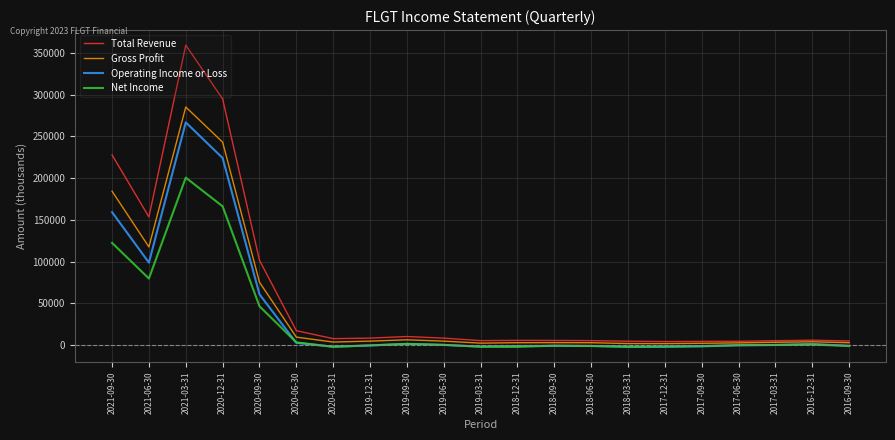

Which category has the highest value across all series?

2021-03-31